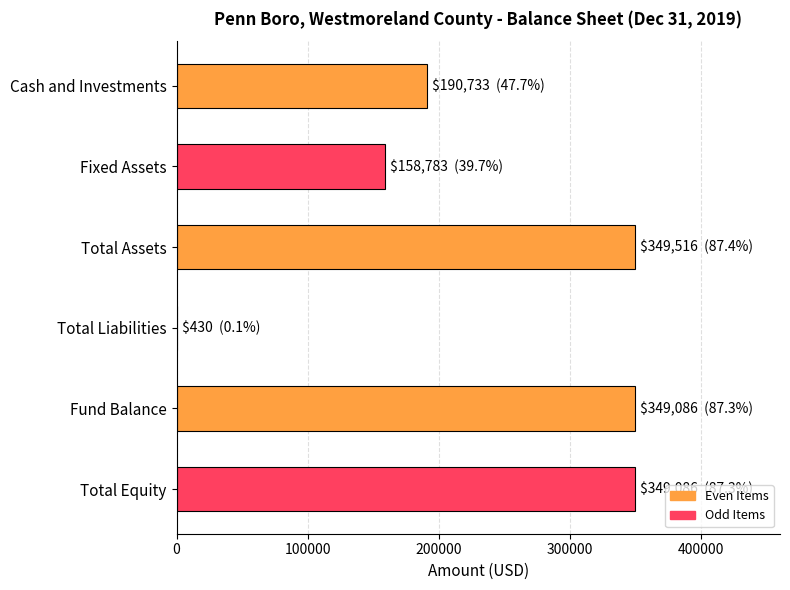

The value at Cash and Investments is 252823. True or false?

False